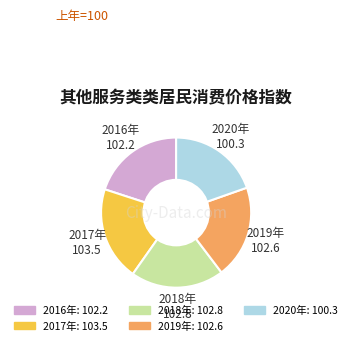

Is it true that 2019年 is 10% of the pie?

False